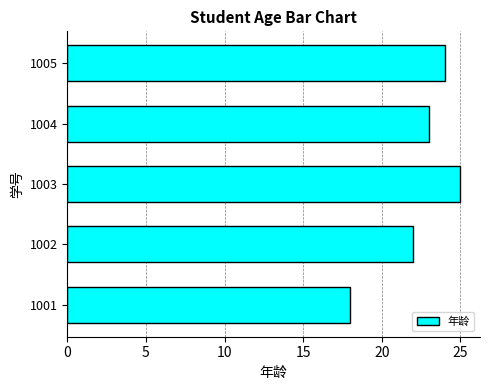

Count the number of categories in the chart.

5